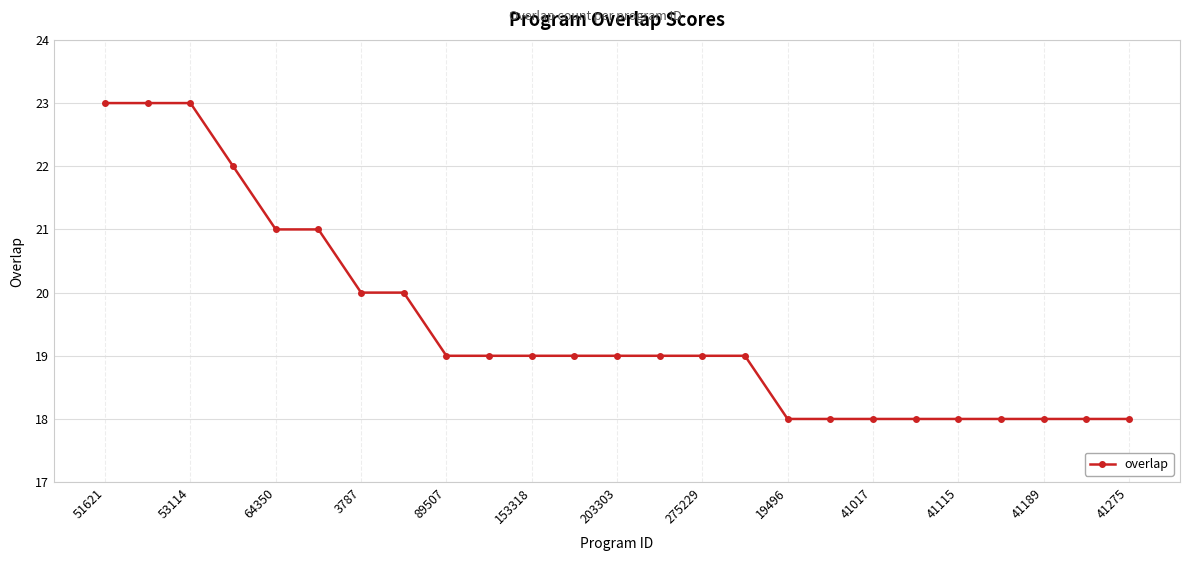

Reading left to right, transcribe all the data shown in this chart.

23	23	23	22	21	21	20	20	19	19	19	19	19	19	19	19	18	18	18	18	18	18	18	18	18